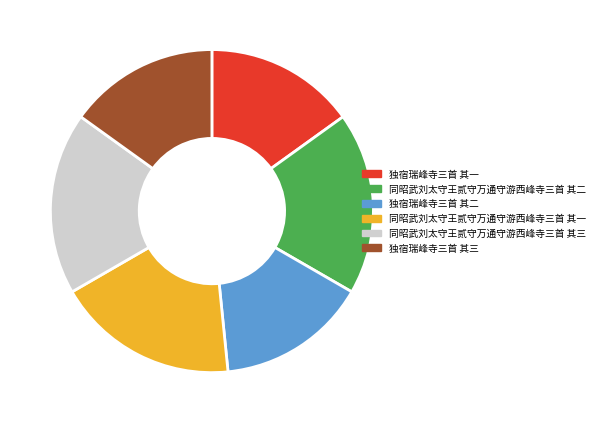

True or false: 独宿瑞峰寺三首 其一 accounts for 4% of the total.

False